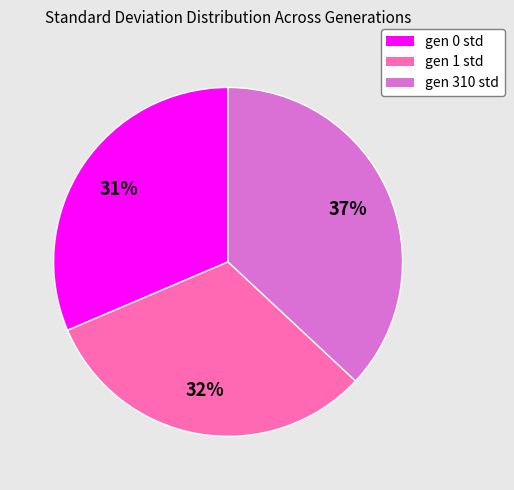

Is the sum of gen 310 std and gen 0 std greater than half?

Yes